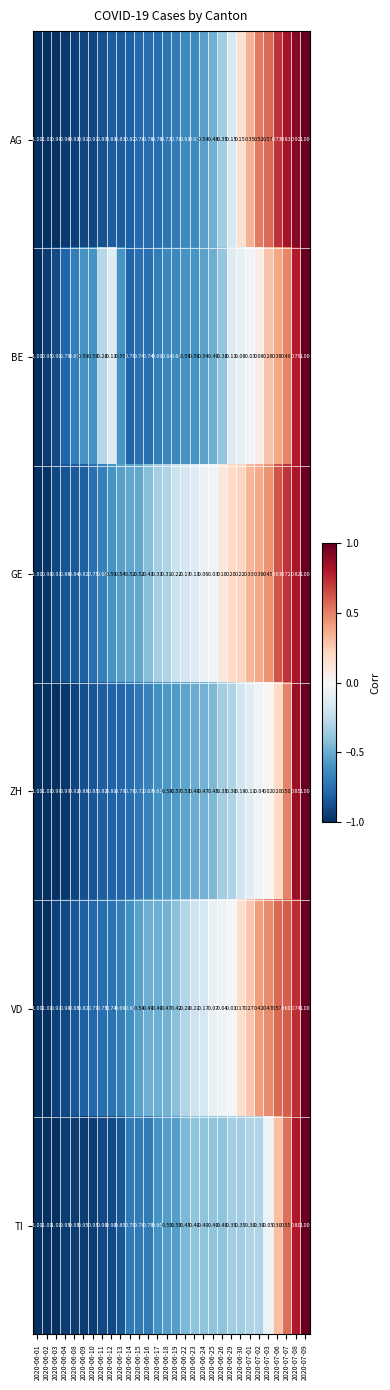

How many values in AG are below zero?

22